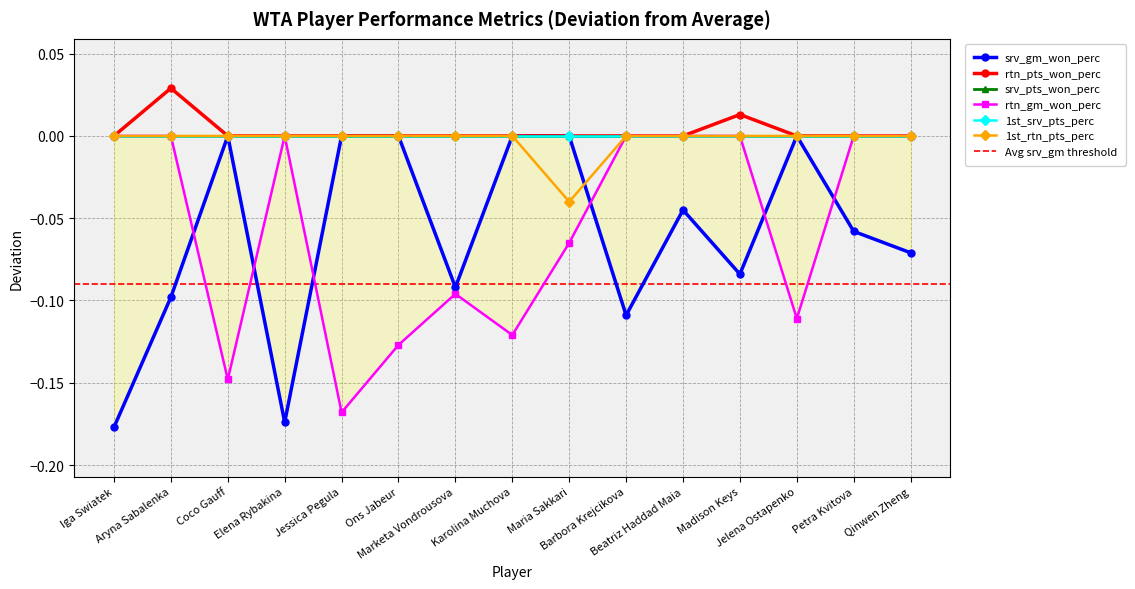

Which series has the largest total across all categories?

rtn_pts_won_perc